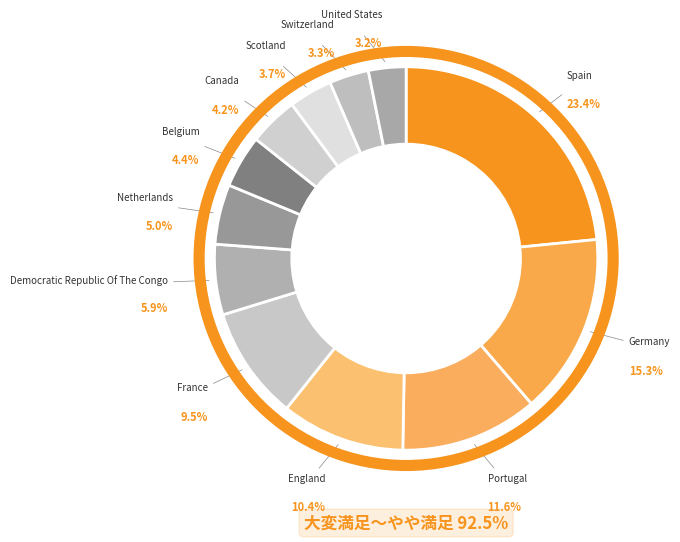

How many slices are in this pie chart?

12